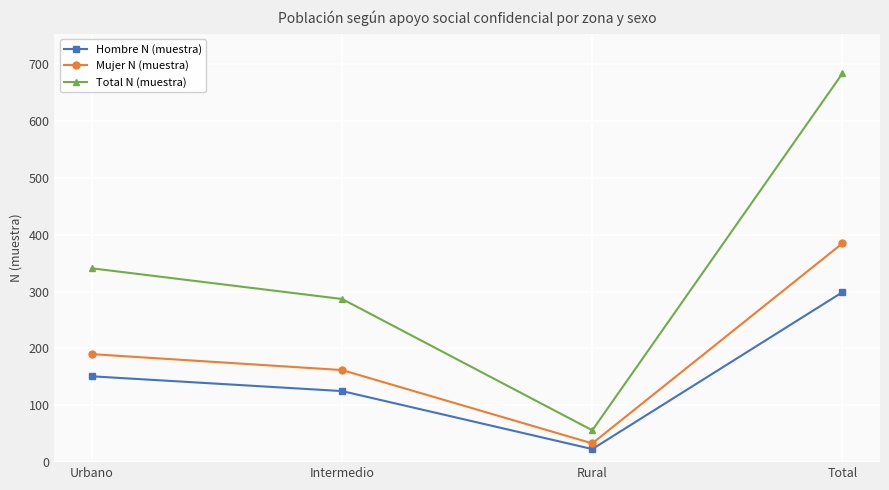

True or false: Hombre N (muestra) and Total N (muestra) cross at least once.

False